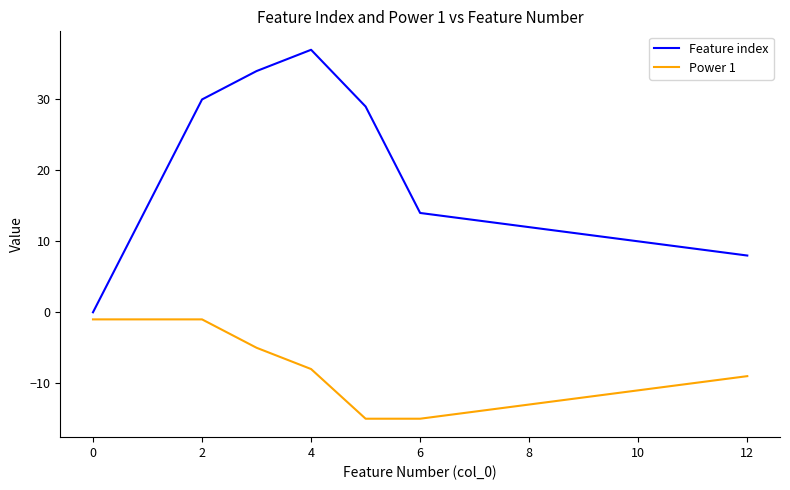

List the series in order of their peak value, highest first.

Feature index, Power 1